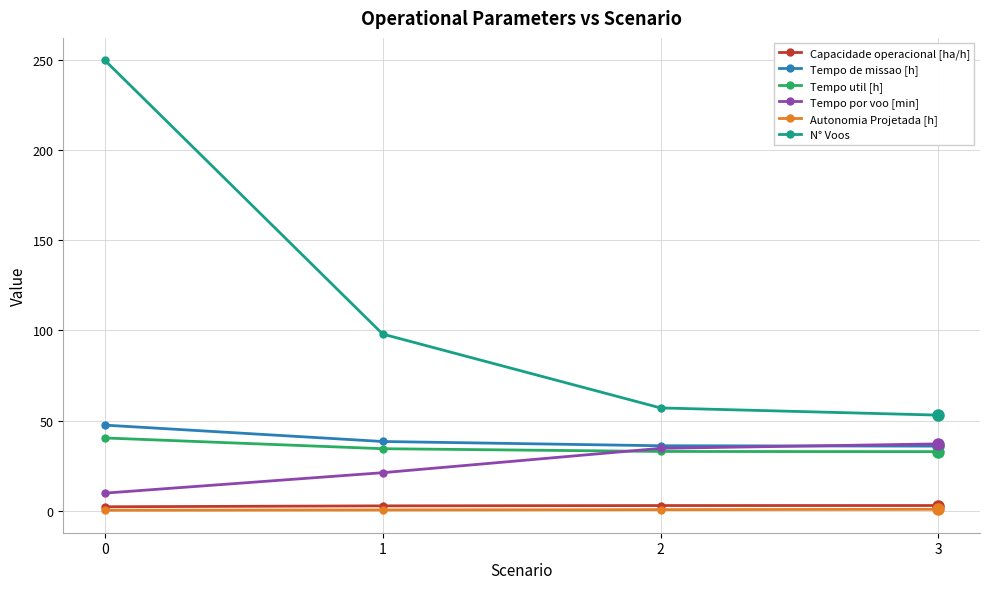

What is the maximum value for Tempo util [h]?

40.3